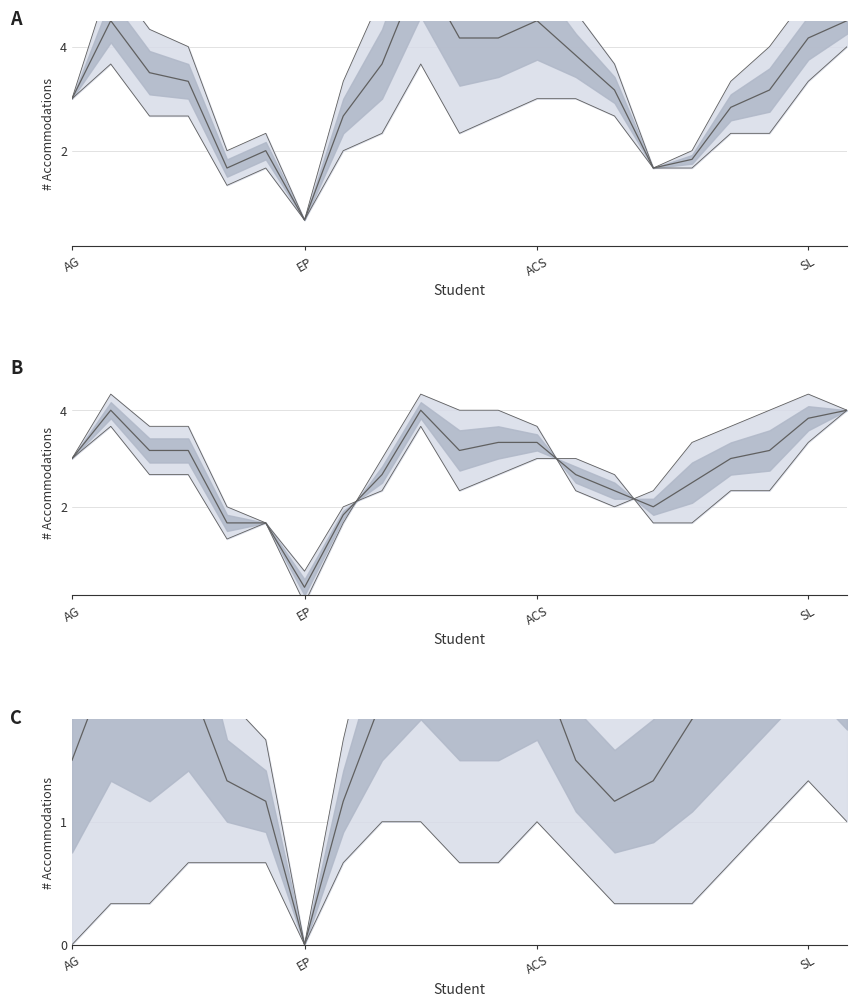

At which category does Lower bound reach its first local valley?

EP